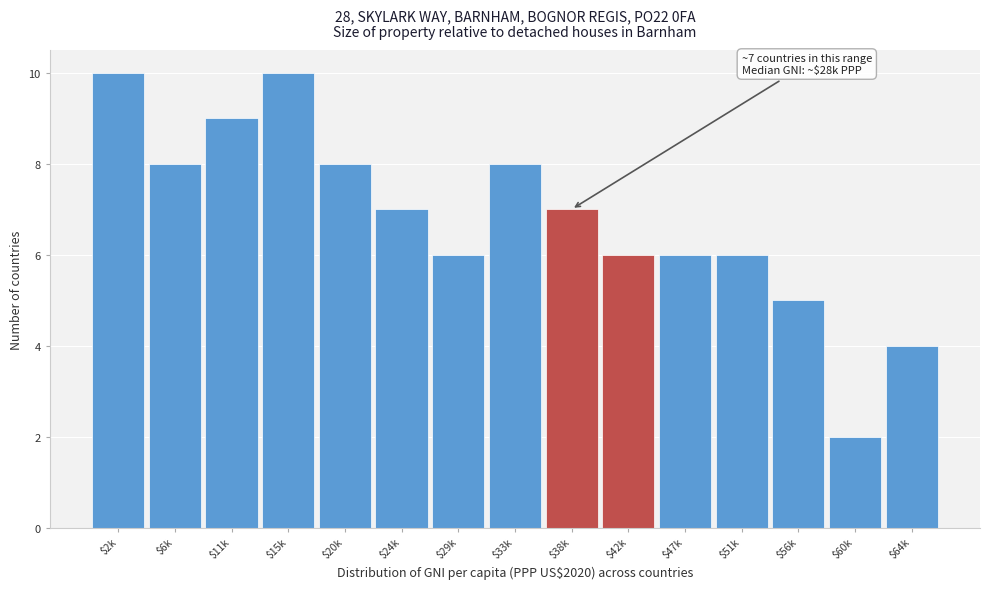

Reading left to right, extract all data points from this chart.

10	8	9	10	8	7	6	8	7	6	6	6	5	2	4